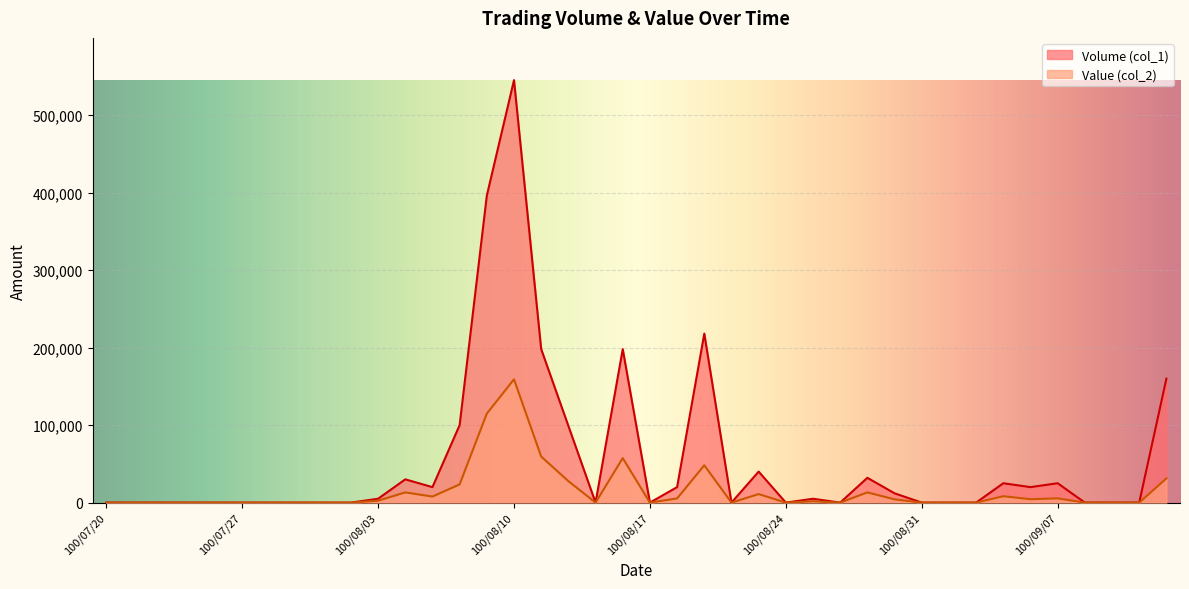

True or false: Value (col_2) and Volume (col_1) intersect in this chart.

False